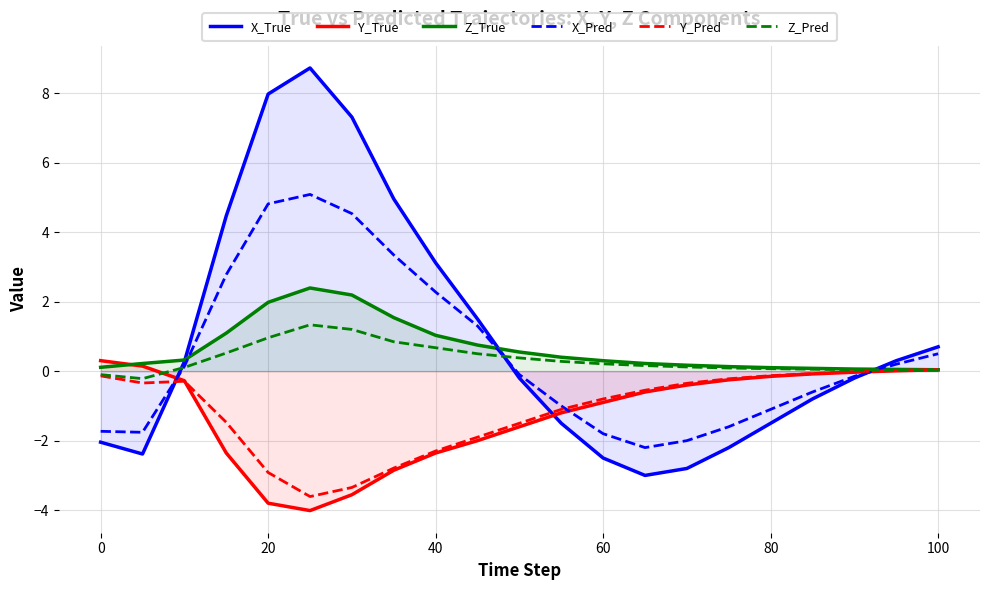

What is the average value of the X_True series?

1.0